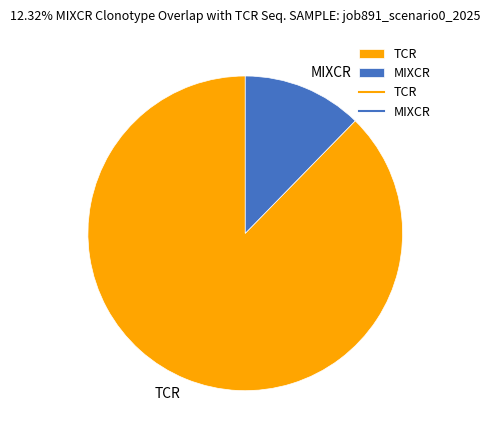

Combined, do TCR and MIXCR account for over 50%?

Yes